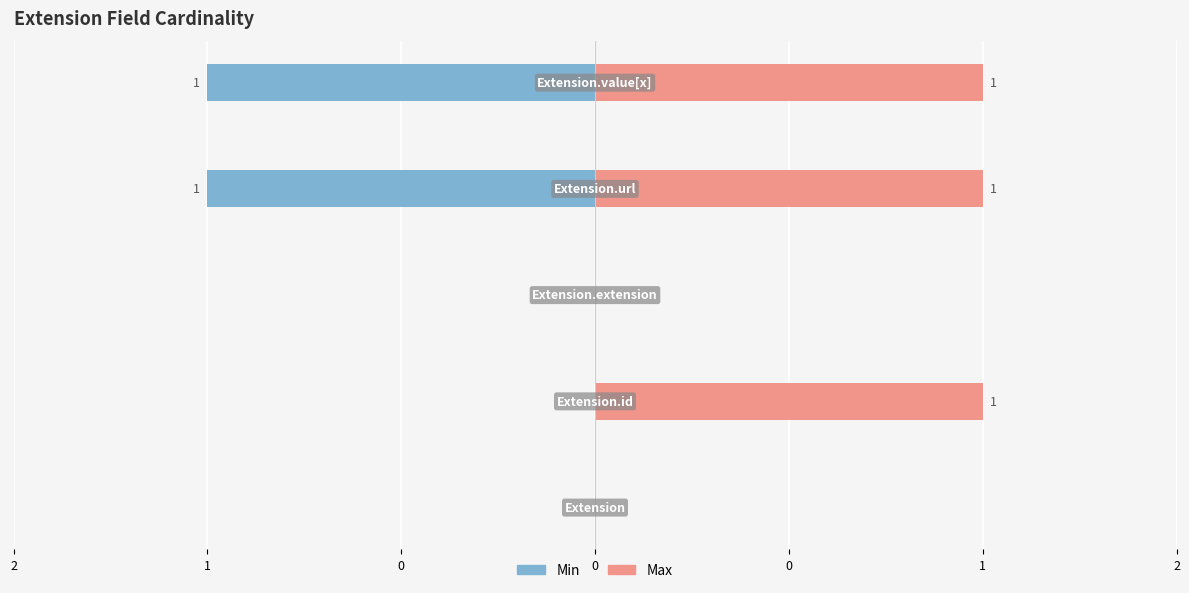

What are all the series names shown in the legend?

Min, Max